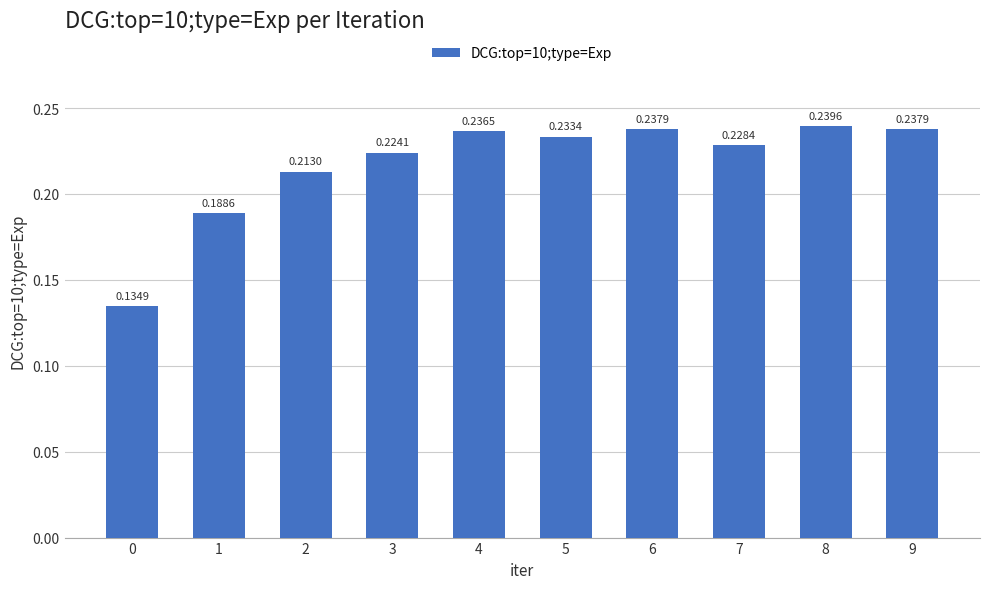

What is the sum of the values at 4 and 1?

0.4